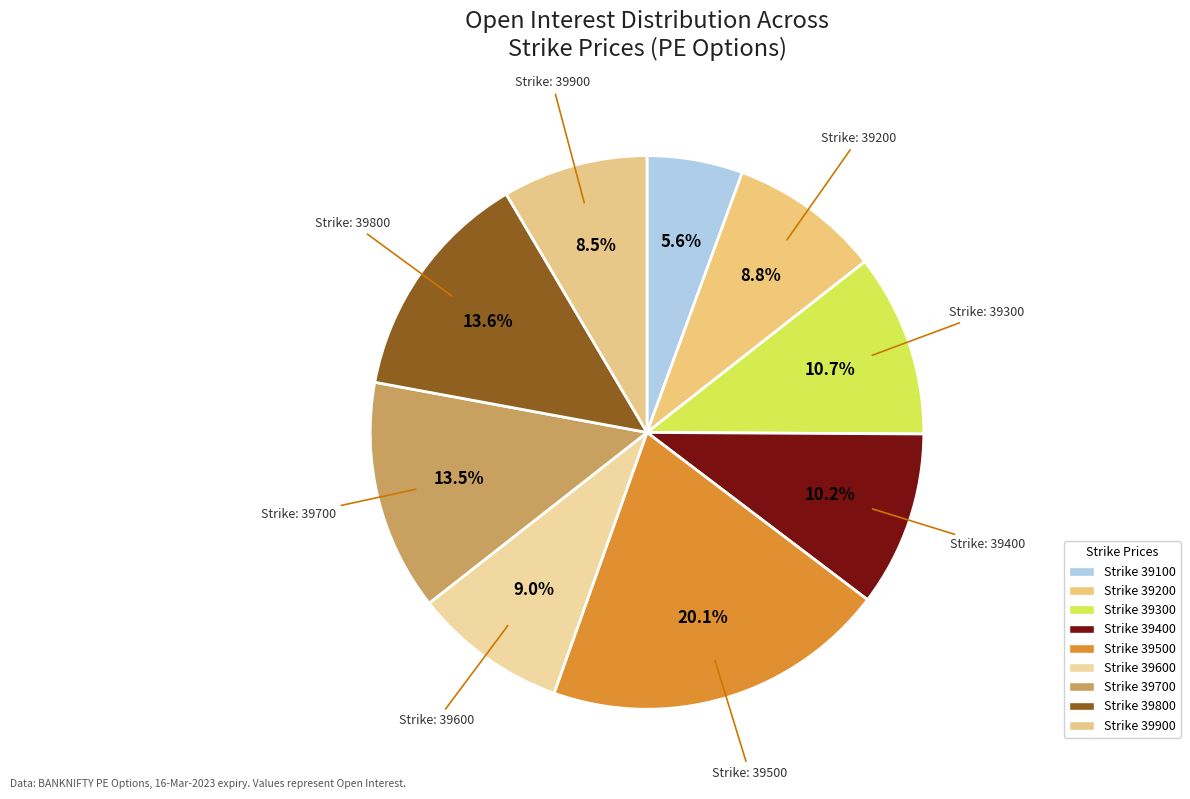

Which category has the biggest portion of the pie?

39500